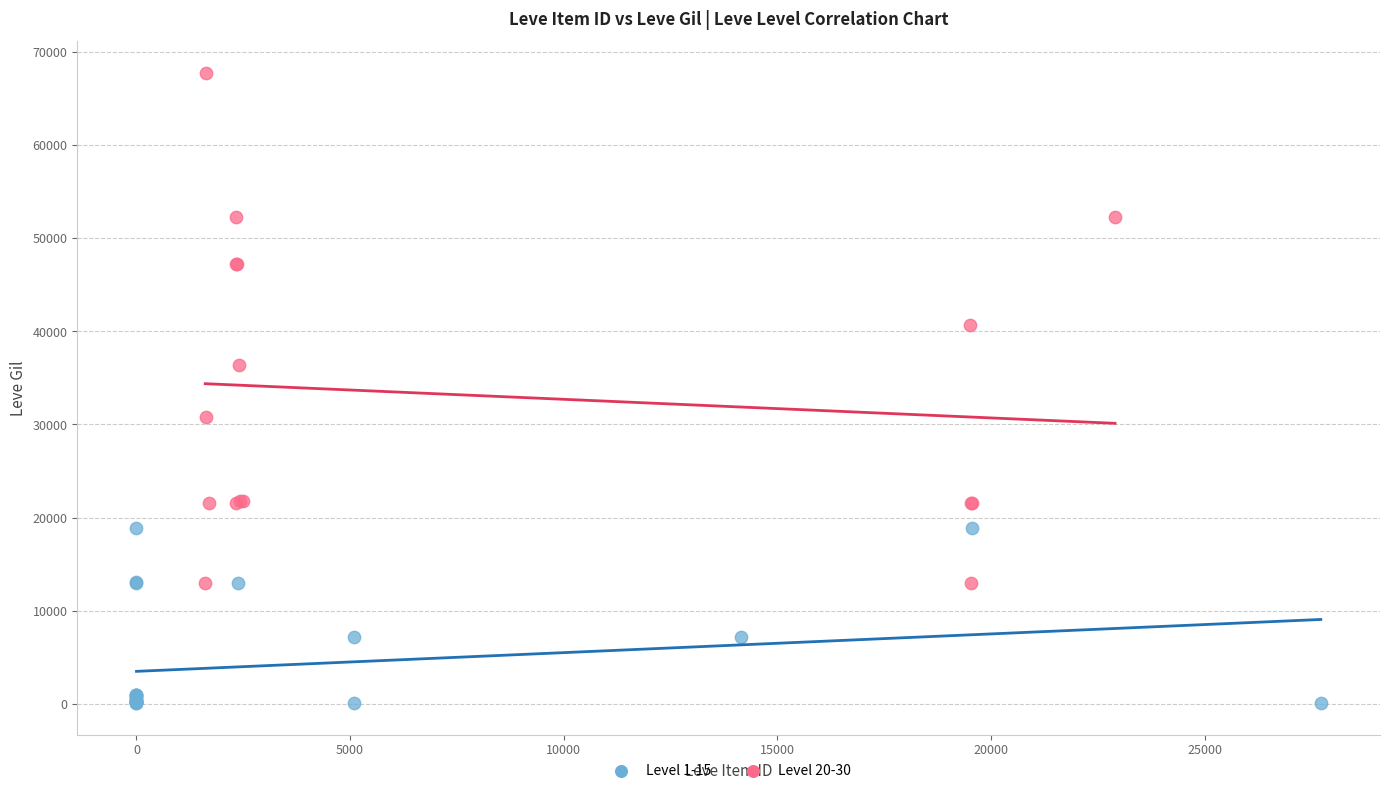

Which series contains the highest Y value?

Level 20-30